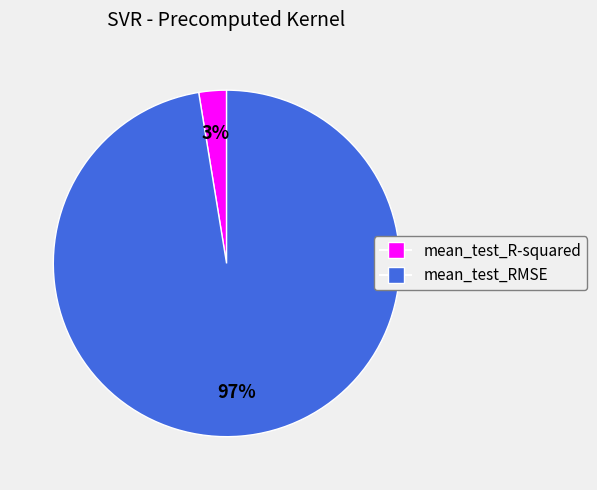

What is the smallest slice in the pie chart?

mean_test_R-squared